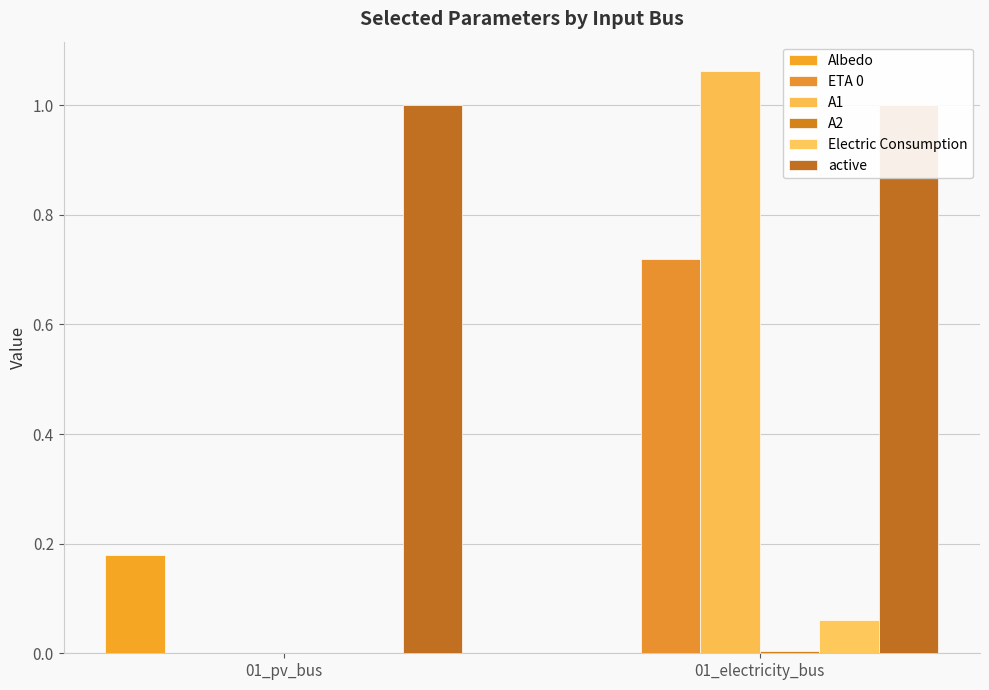

Which series changed the most between 01_pv_bus and 01_electricity_bus?

A1